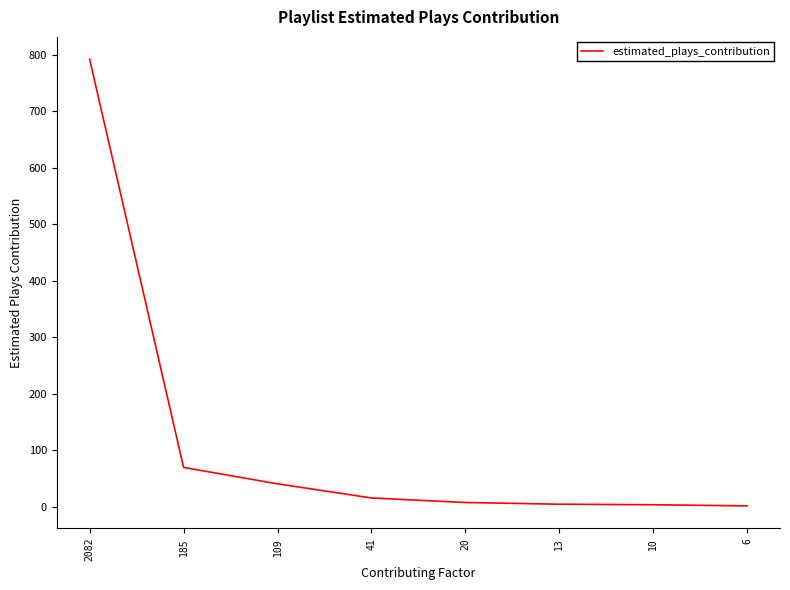

What is the maximum value shown in the chart?

792